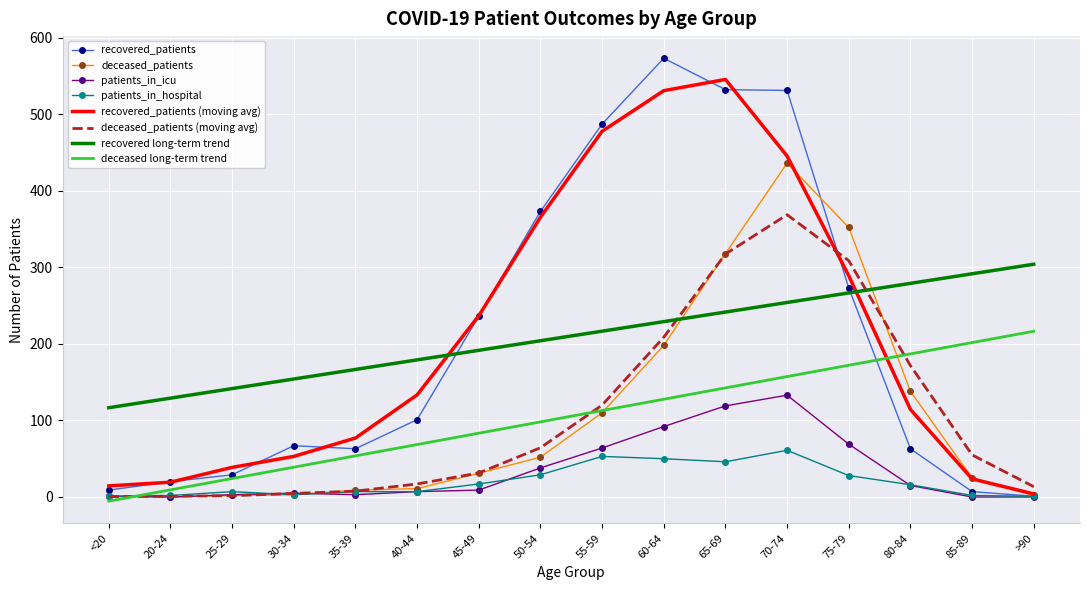

The value of recovered long-term trend at 35-39 is 166.6. True or false?

True